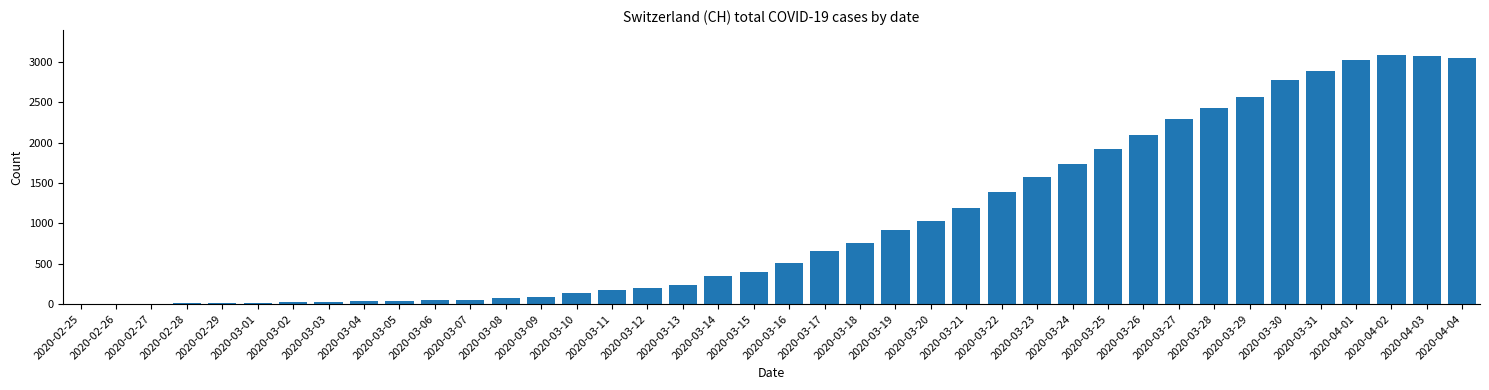

How many data points does each series have?

40